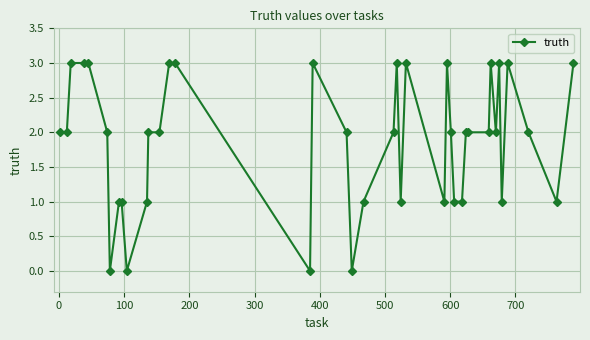

What is the difference between the second highest and minimum values?

3